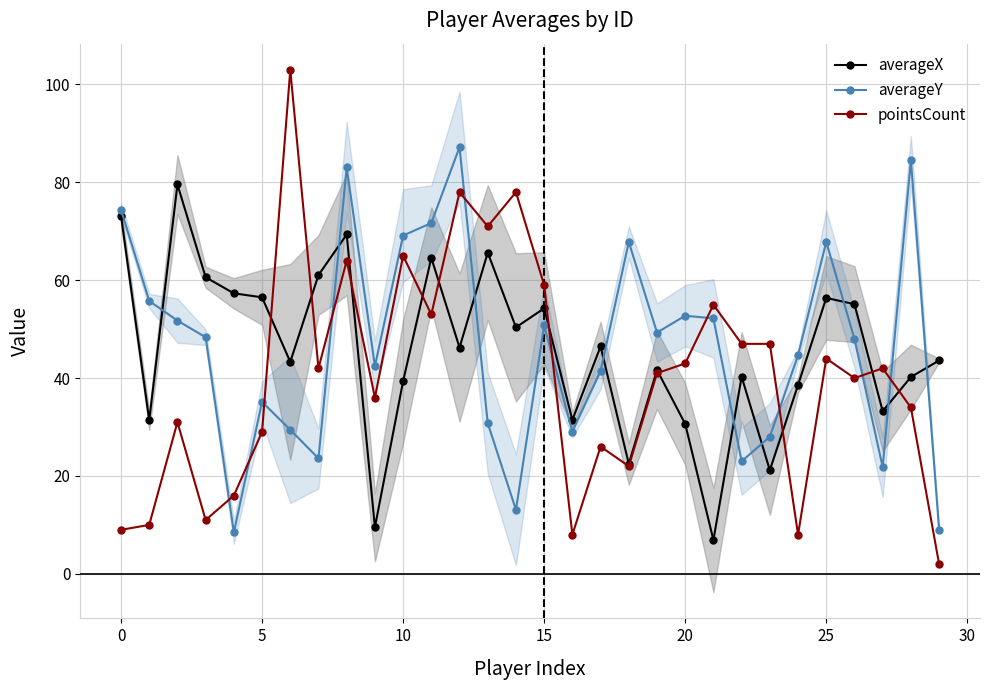

What value does the averageX series have at 10?

39.4